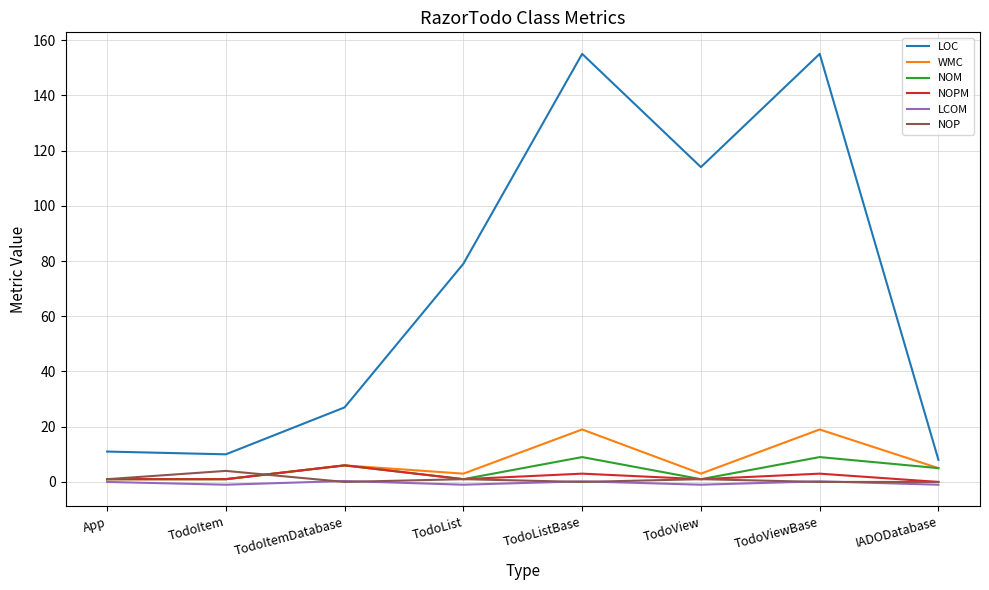

Count the NOM values in the range 1 to 9.

8